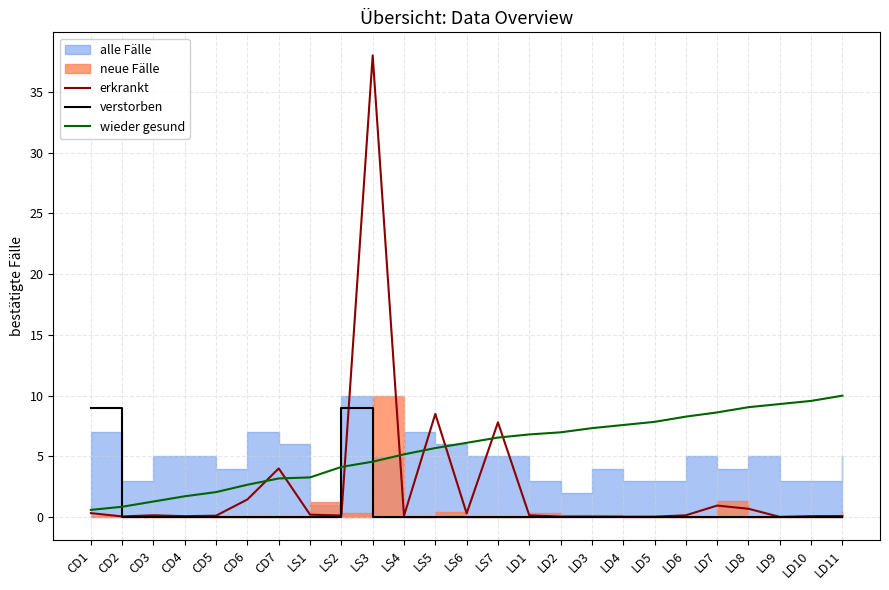

What is the difference between the second highest and second lowest values in the verstorben series?

9.0